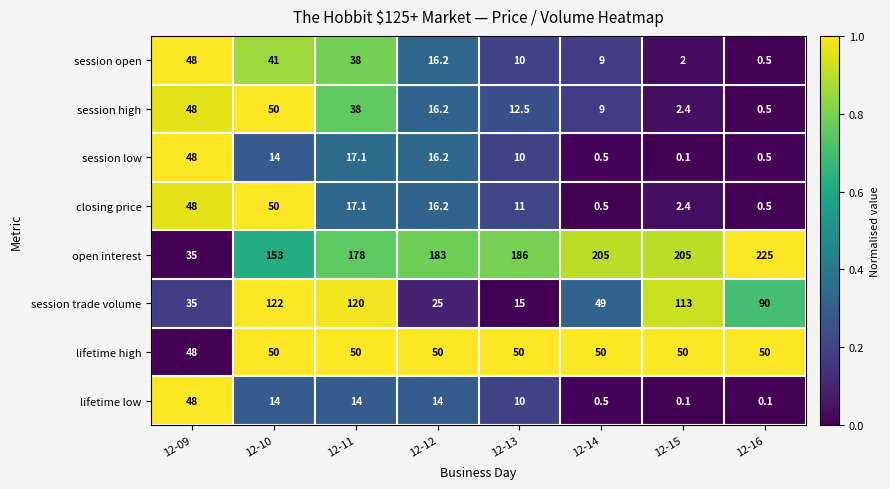

How many data points does each series have?

8